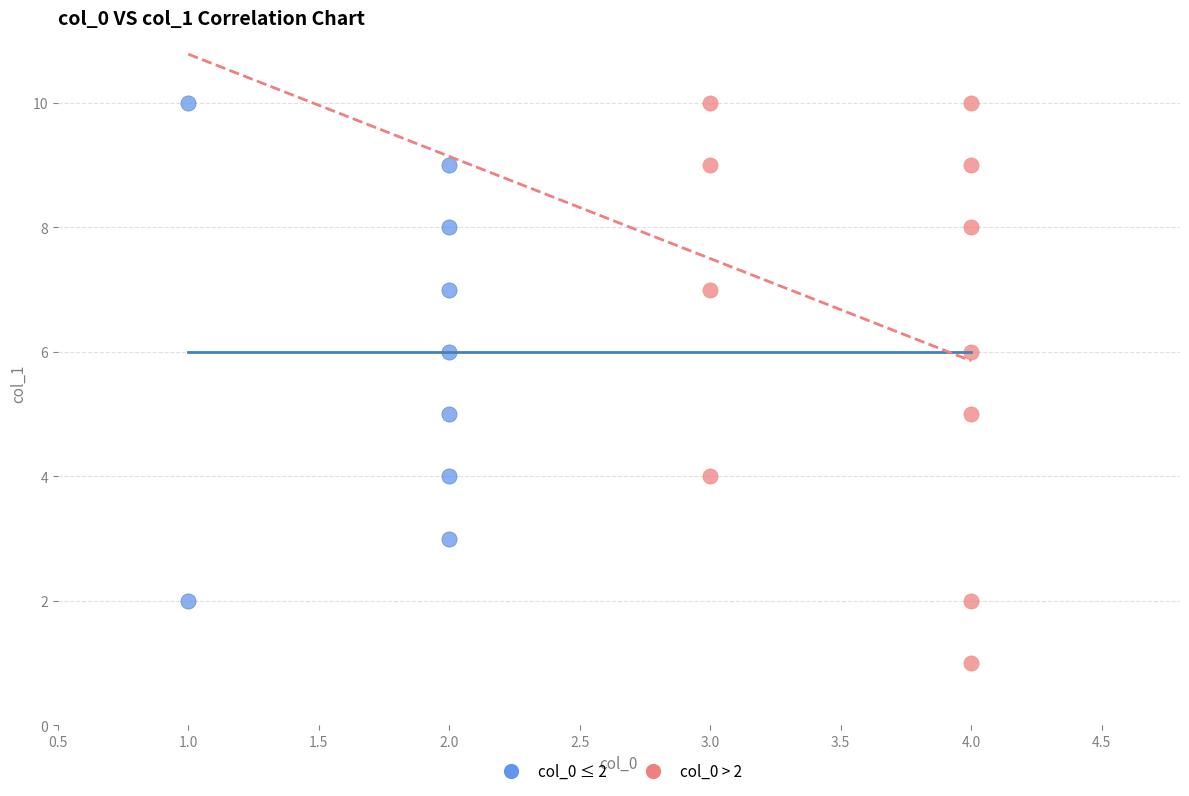

Which series has the largest Y range (max minus min)?

col_0 > 2